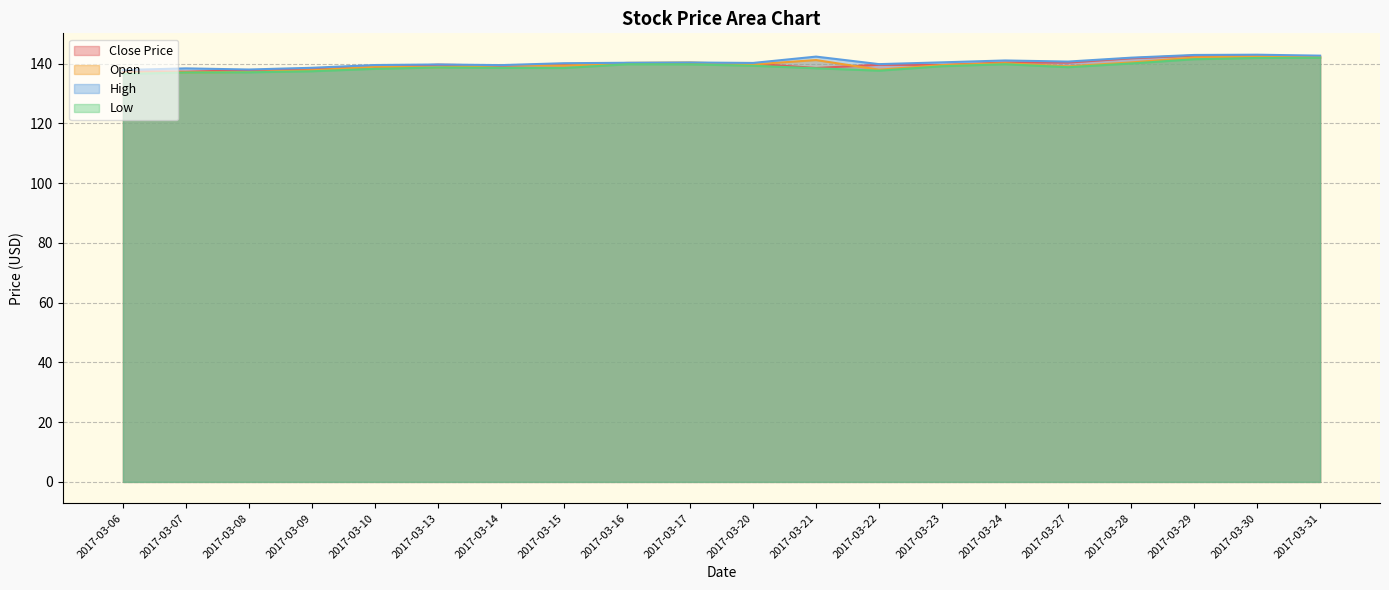

Count the number of categories in the chart.

20